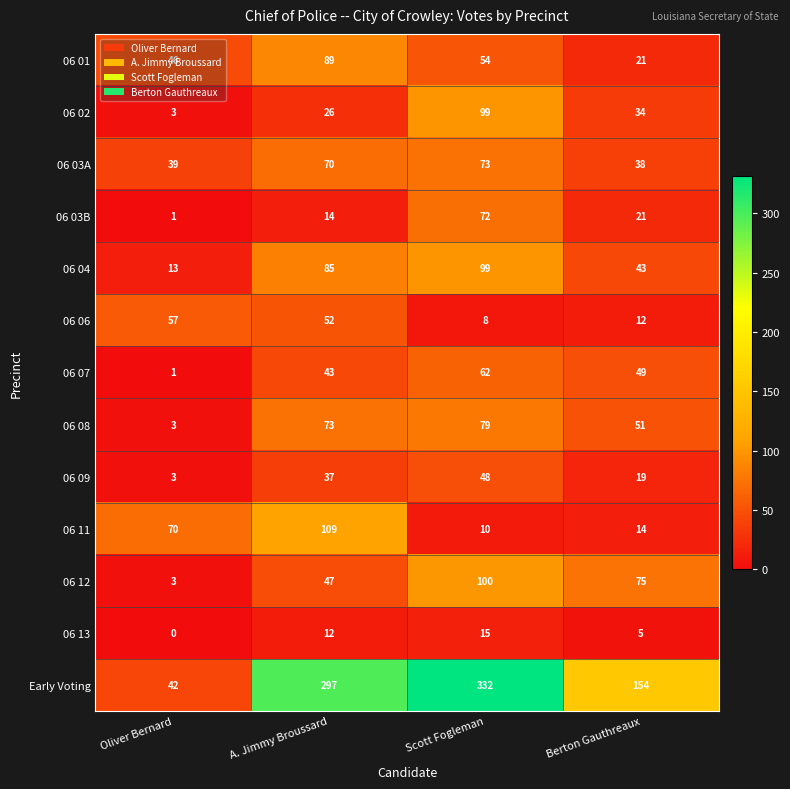

How many series are shown in this chart?

13